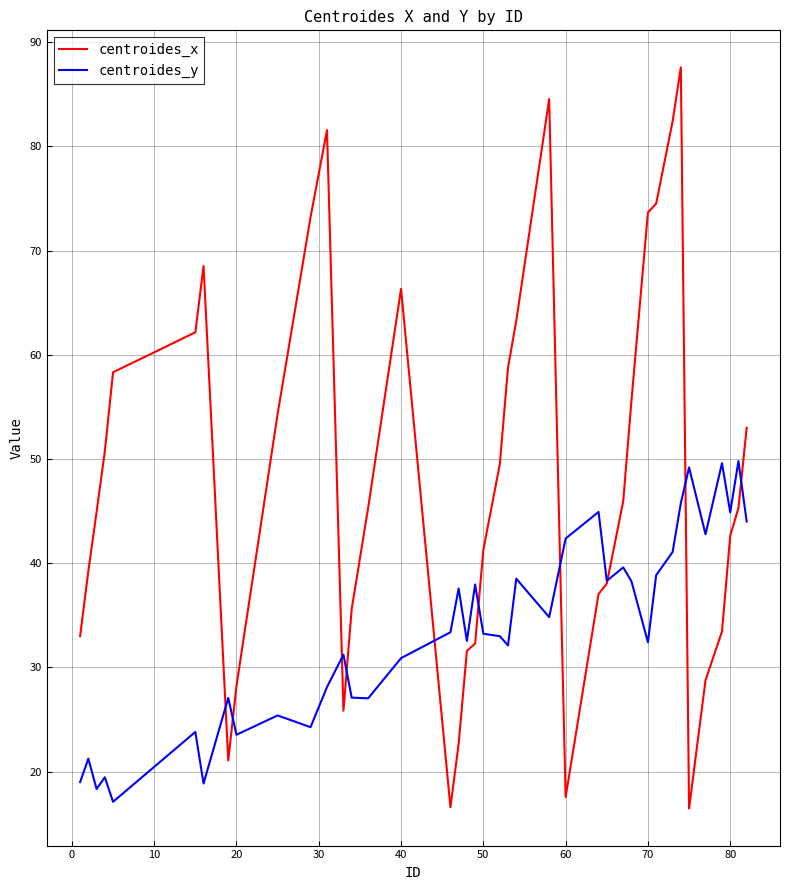

What is the minimum value shown in the chart?

16.5